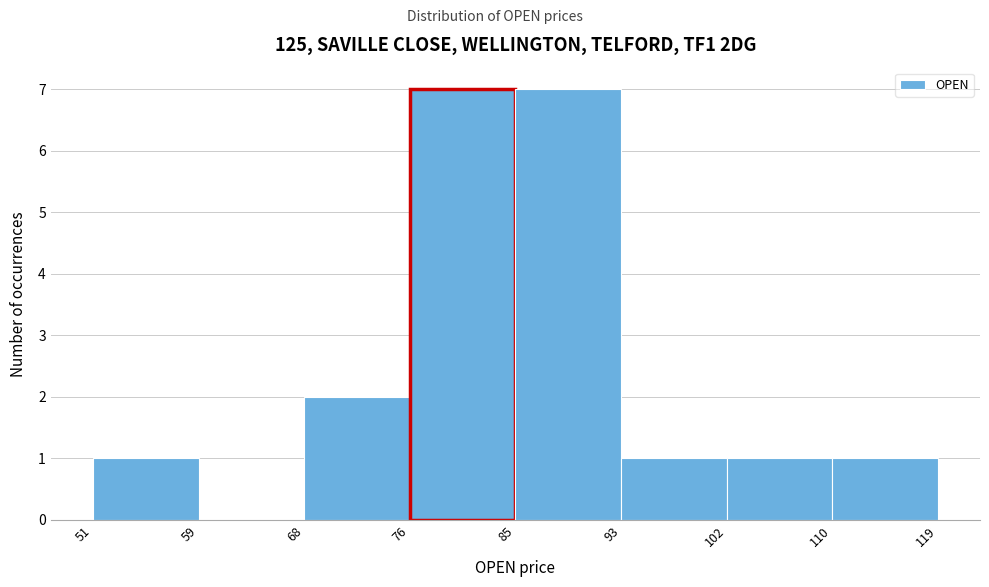

Reading left to right, list every bar in this chart as the range it spans on the x-axis followed by its height. The values are not printed on the chart, so give them approximately, as read against the axis.

51 to 59: 1
59 to 68: 0
68 to 76: 2
76 to 85: 7
85 to 93: 7
93 to 102: 1
102 to 110: 1
110 to 119: 1